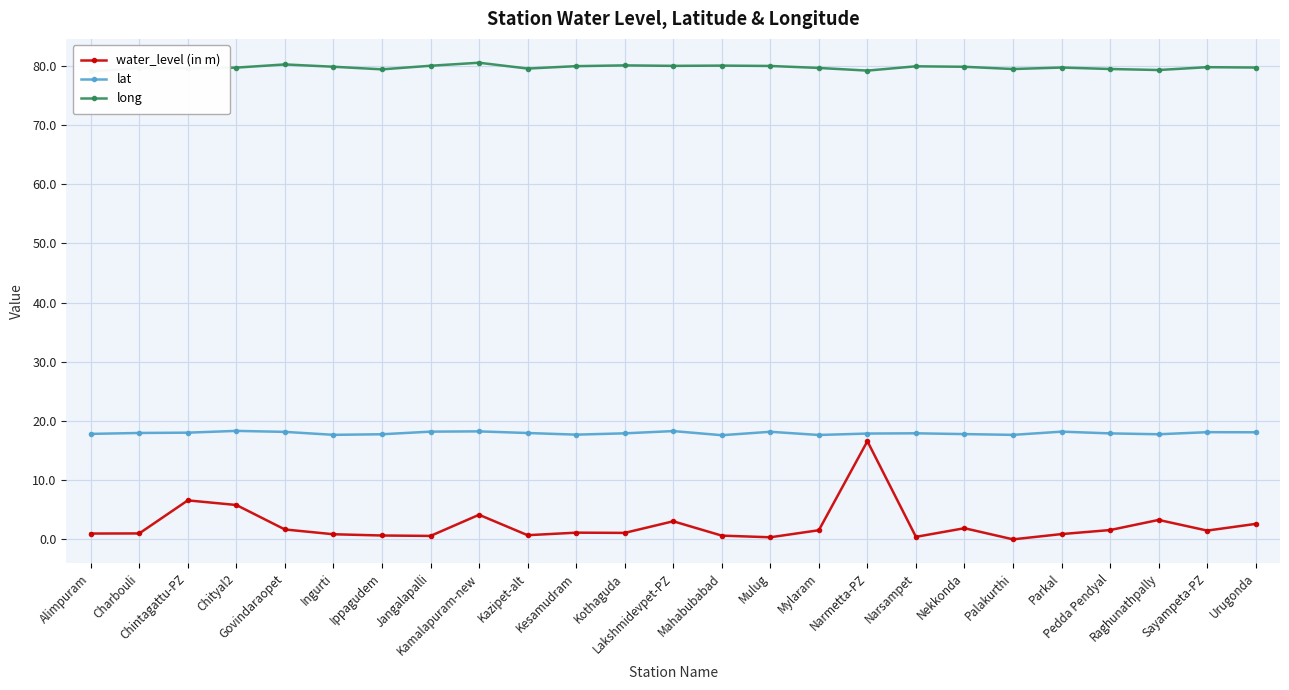

What is the approximate value of lat at Charbouli?

18.0